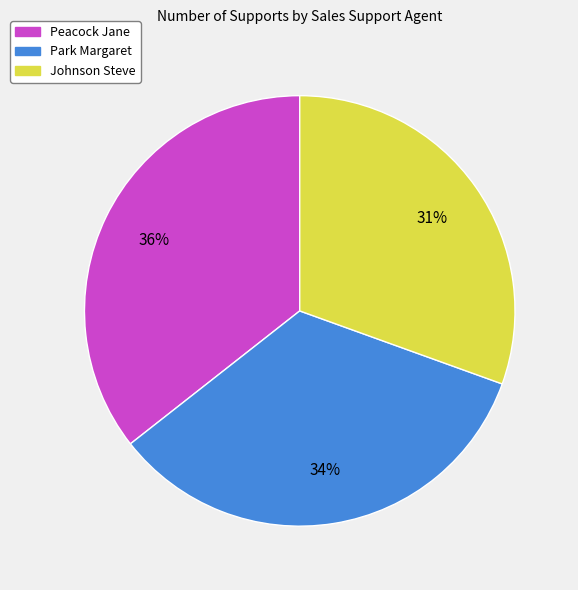

Approximately how many times larger is the value at Johnson Steve compared to Park Margaret?

0.9